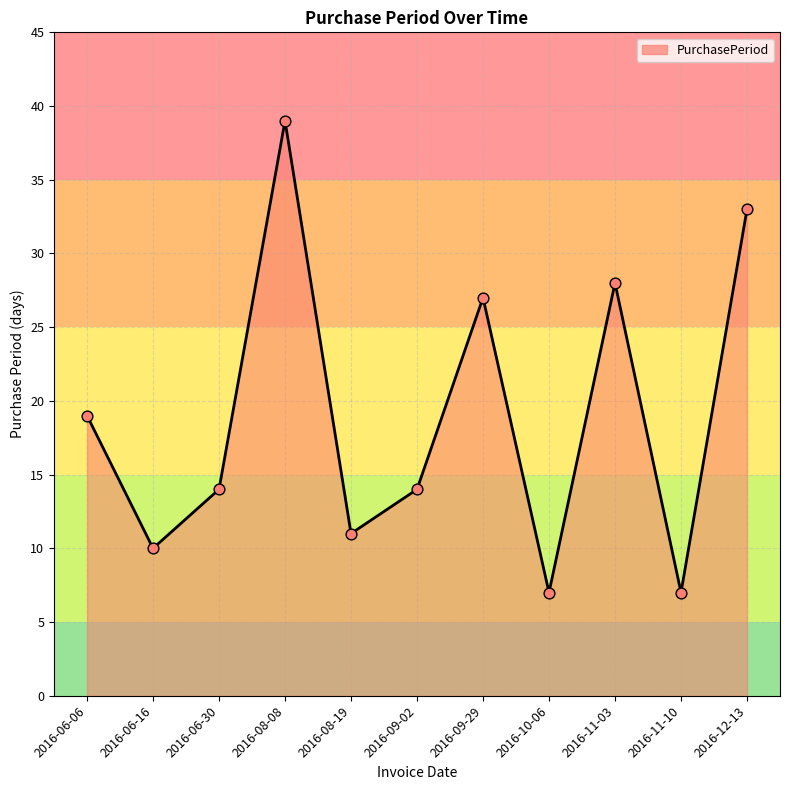

What is the change in value from 2016-06-16 to 2016-06-30?

+4